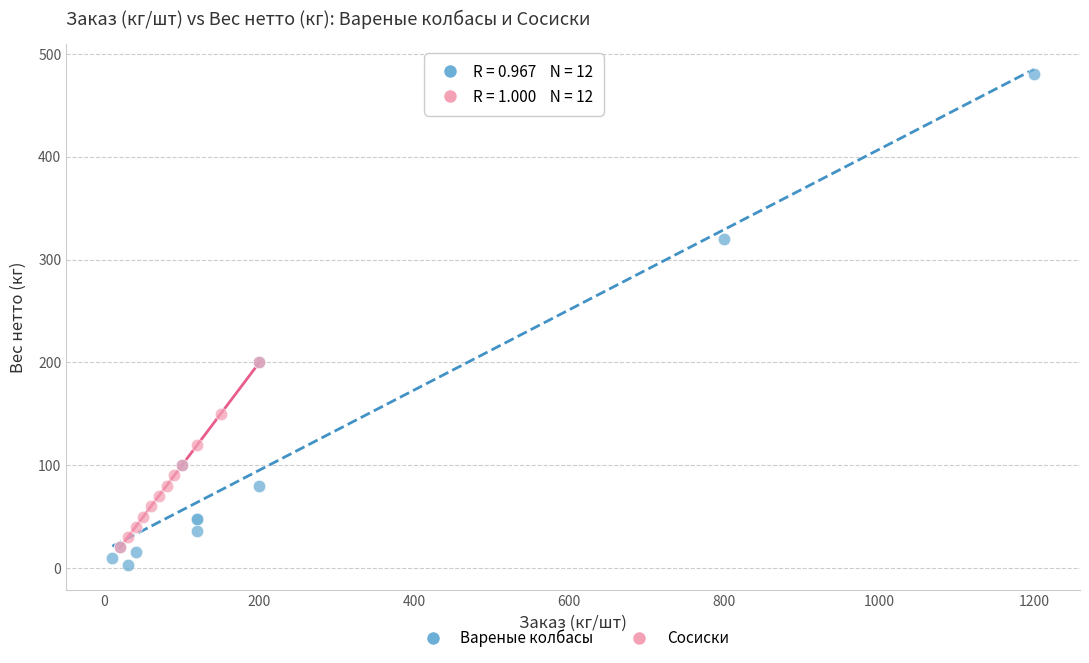

What are all the series names shown in the legend?

Вареные колбасы, Сосиски